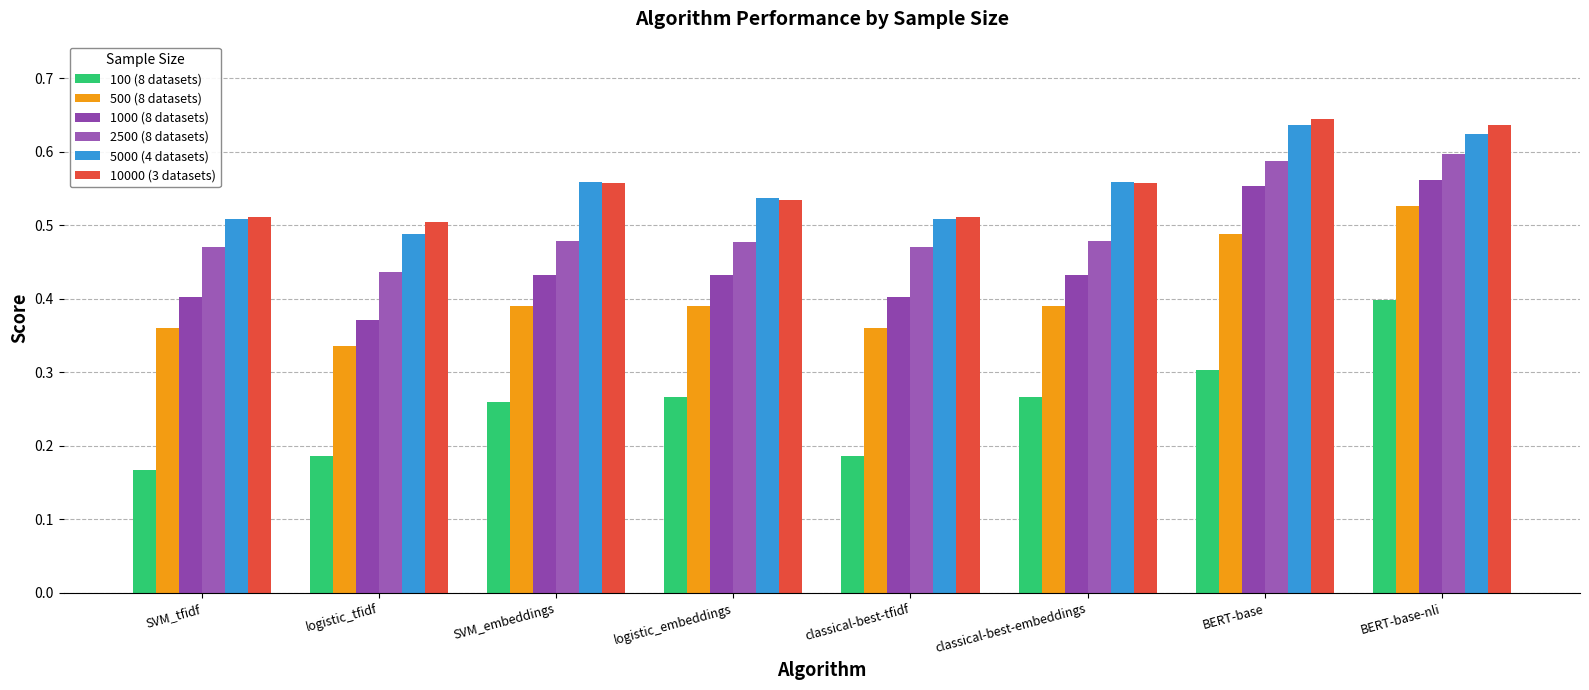

Which series has the largest total across all categories?

10000 (3 datasets)